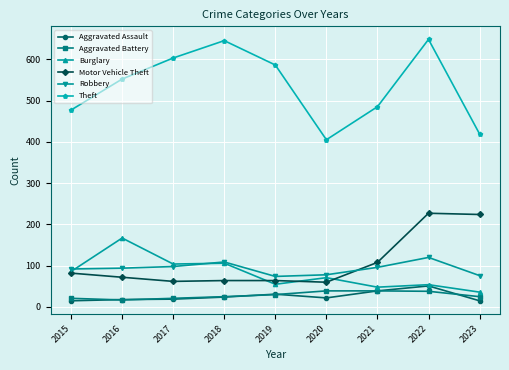

How many times do Burglary and Robbery cross each other?

2